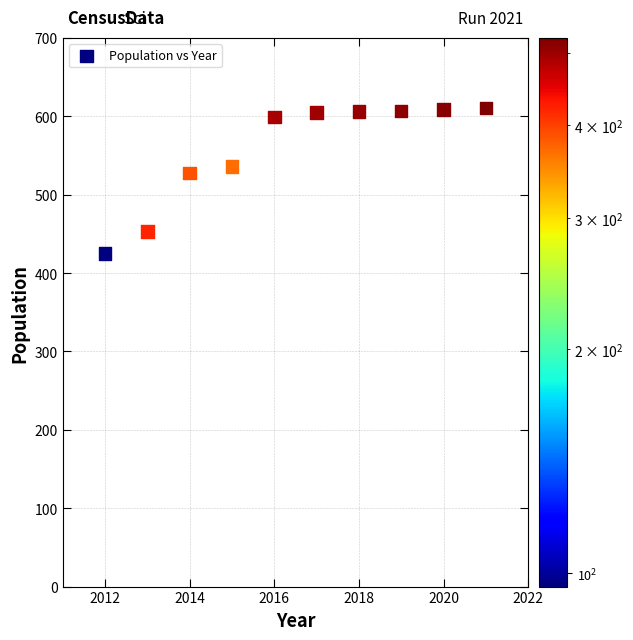

What is the range of X values (max minus min)?

9